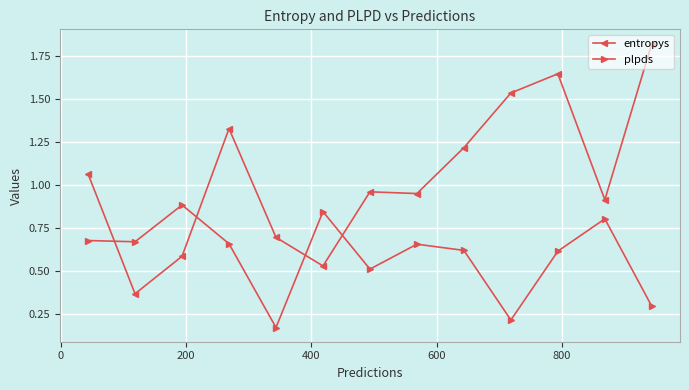

How many interior local peaks does the plpds series have?

4